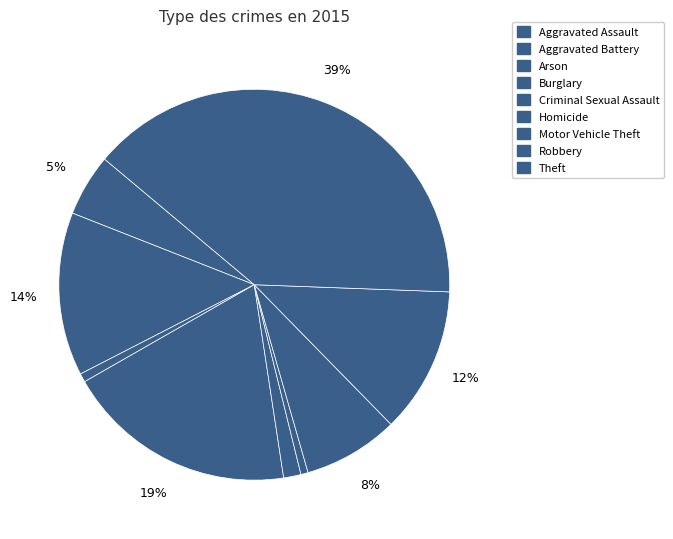

To the nearest percent, what is the difference between the Aggravated Battery and Homicide slice percentages?

13%